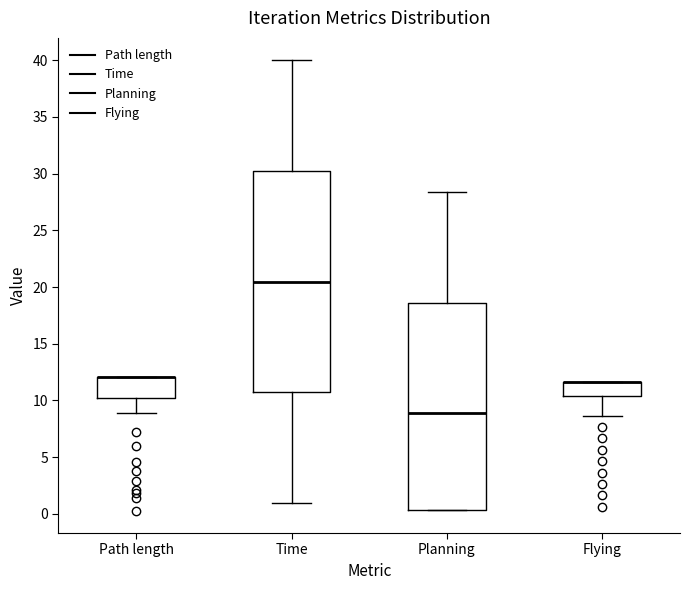

Where does the median line of the box for Time sit on the y-axis? The values are not printed on the chart, so give them approximately, as read against the axis.

20.5